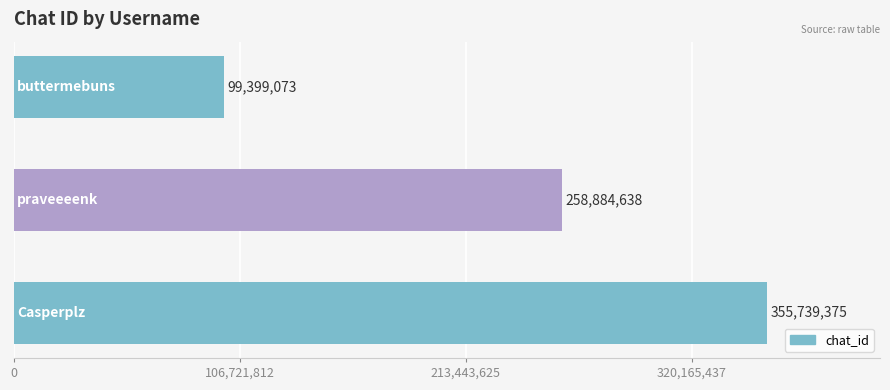

Reading top to bottom, what are all the values shown in this chart?

99399073	258884638	355739375